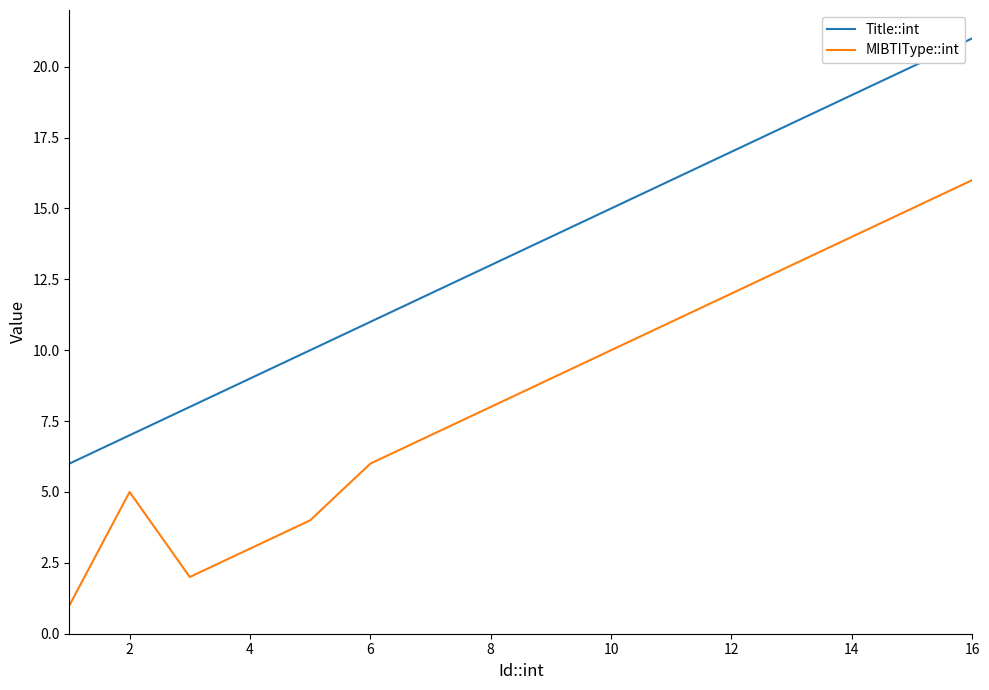

List the series in order of their peak value, highest first.

Title::int, MIBTIType::int